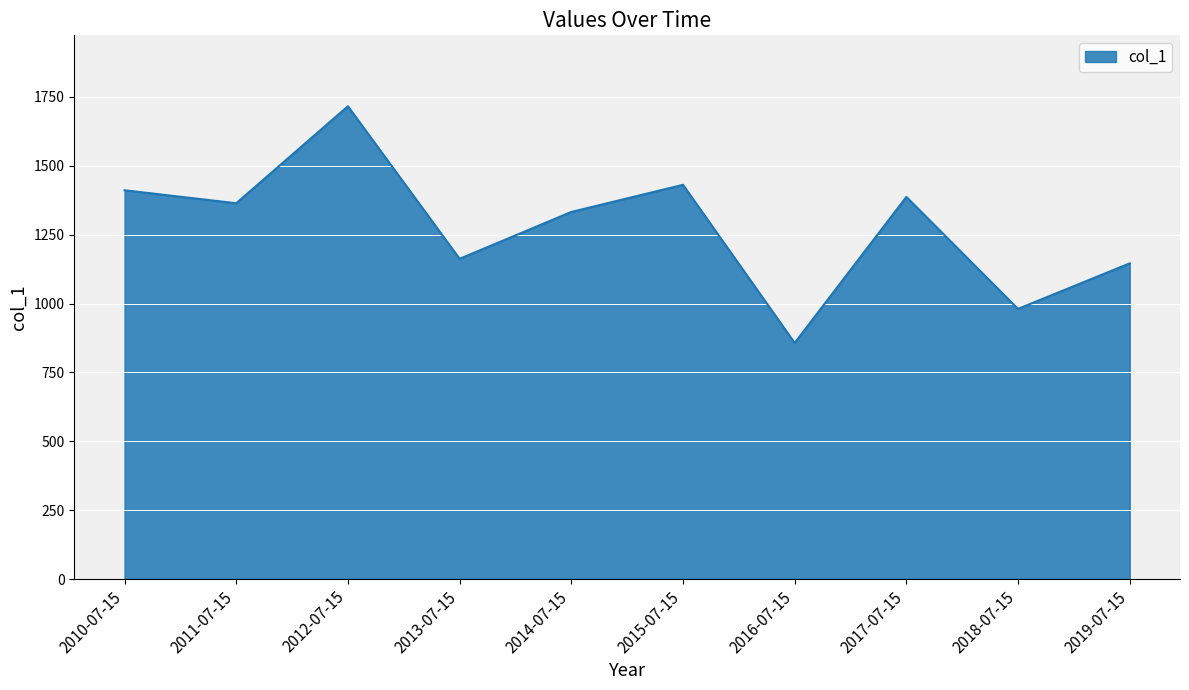

What is the average value?

1278.8